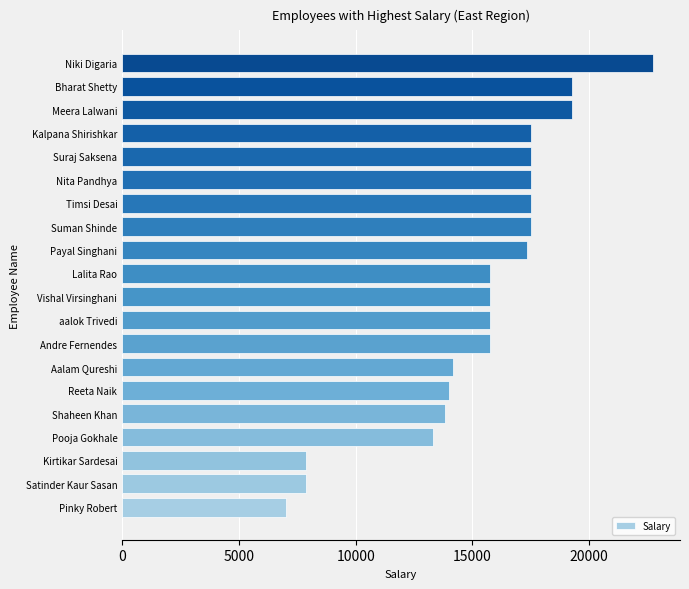

Are the bars horizontal?

Yes